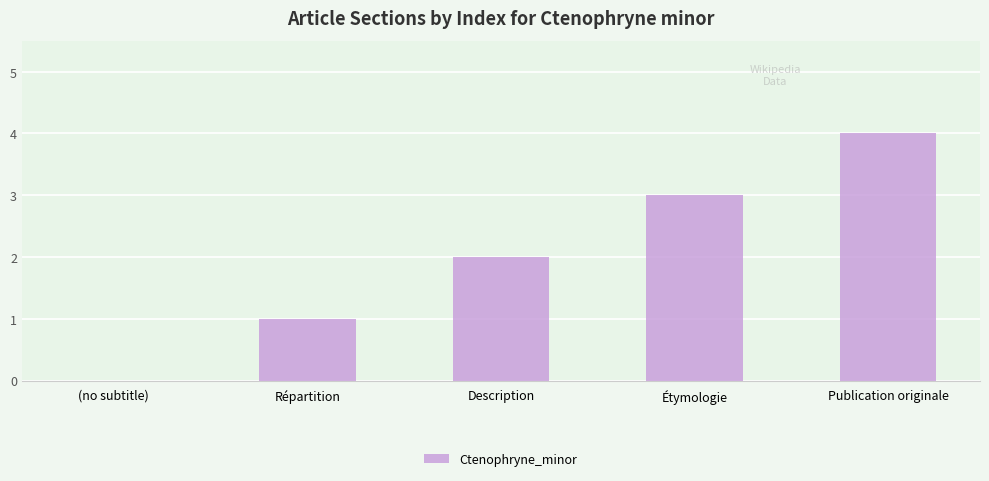

The chart shows a value of 1 at Répartition. True or false?

True